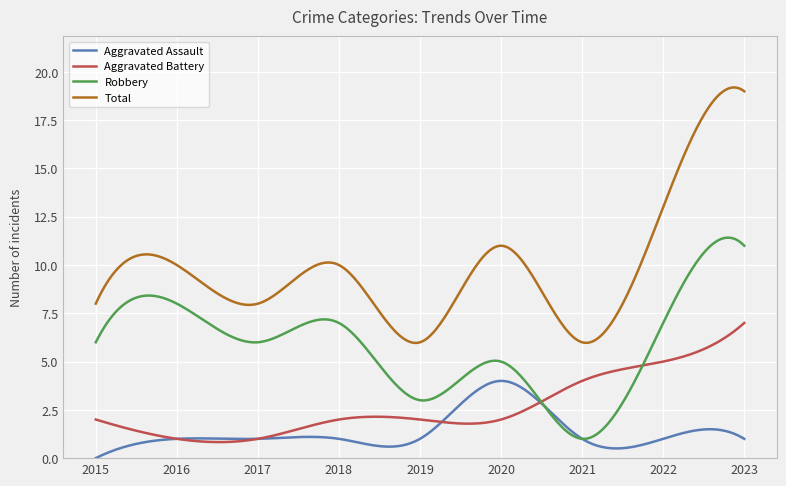

What is the greatest value displayed?

19.2